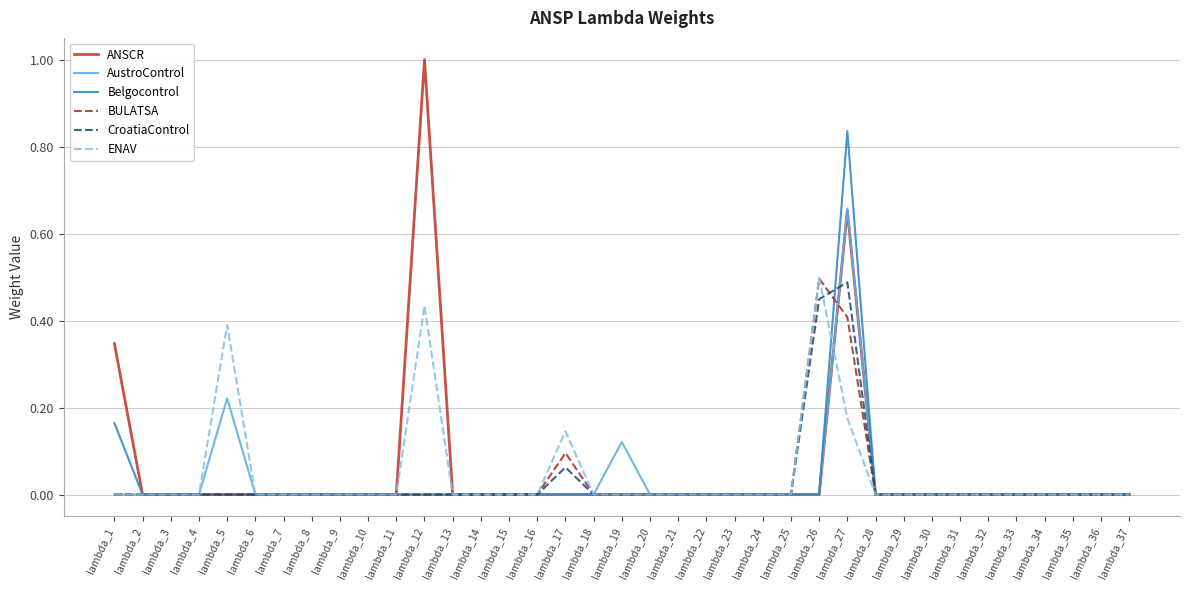

True or false: ANSCR has a value of 0.5 at lambda_29.

False